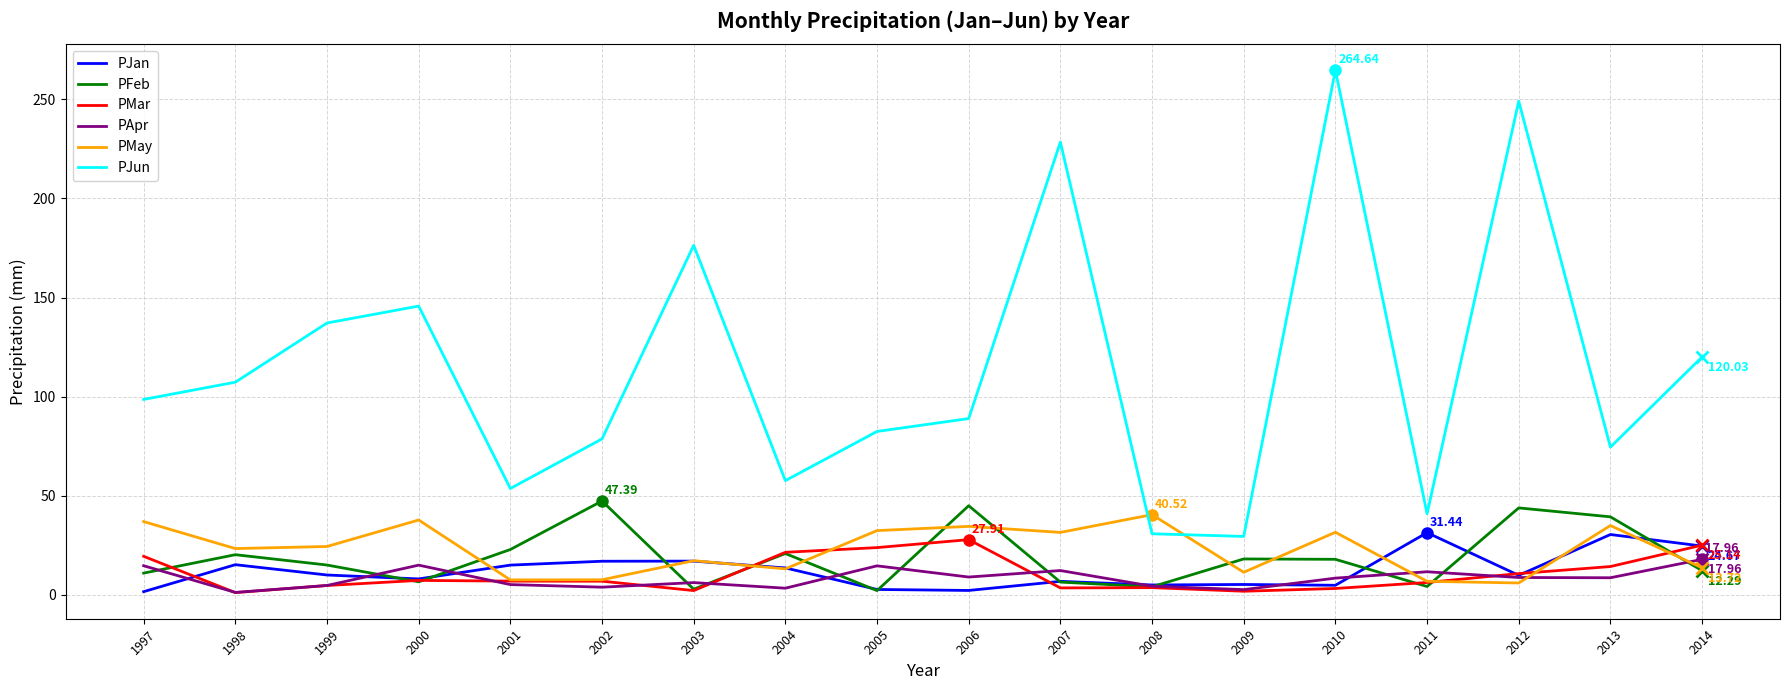

The value of PJun at 1999 is 137.2. True or false?

True